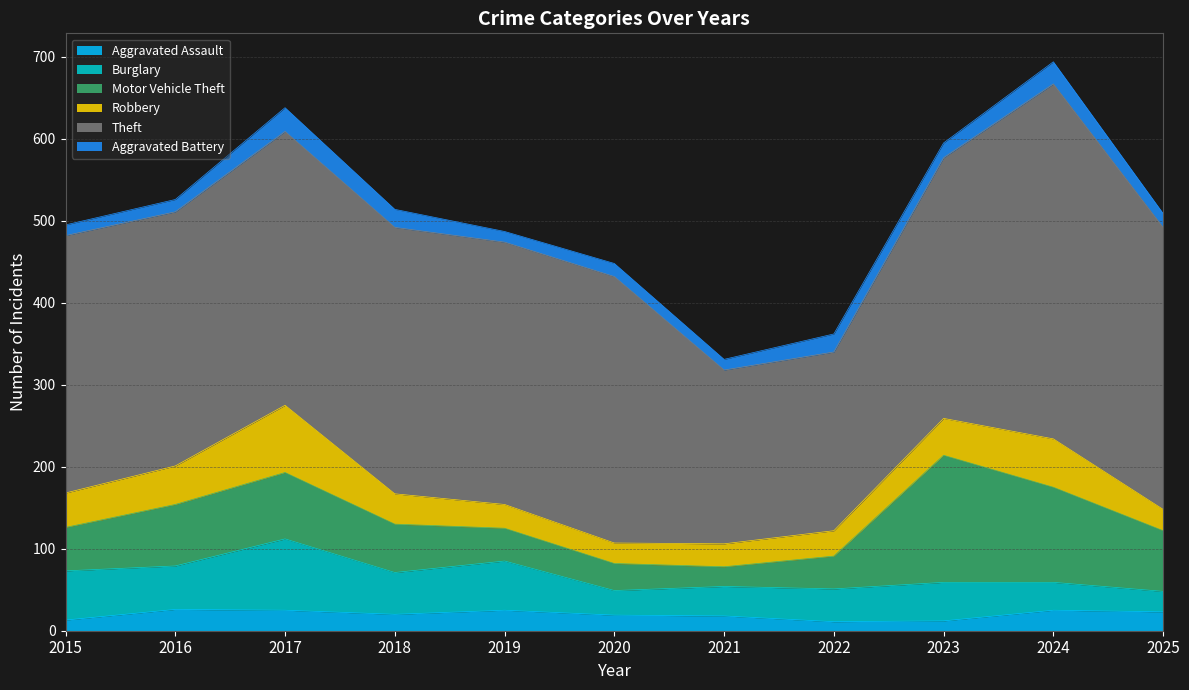

The value of Burglary at 2019 is 14. True or false?

False